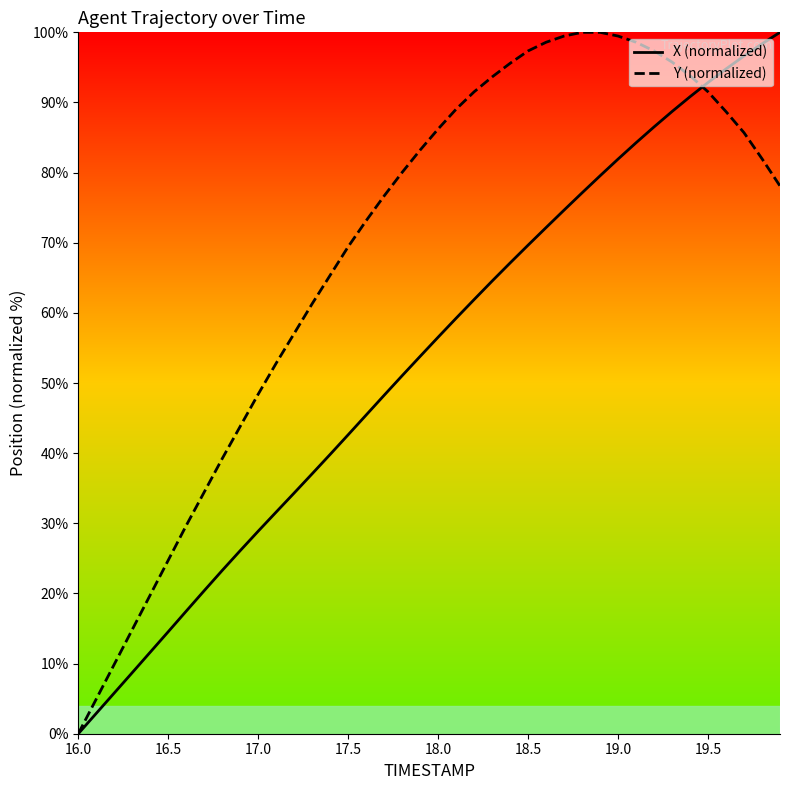

True or false: X (normalized) has more than 1 points higher than both neighbors.

False